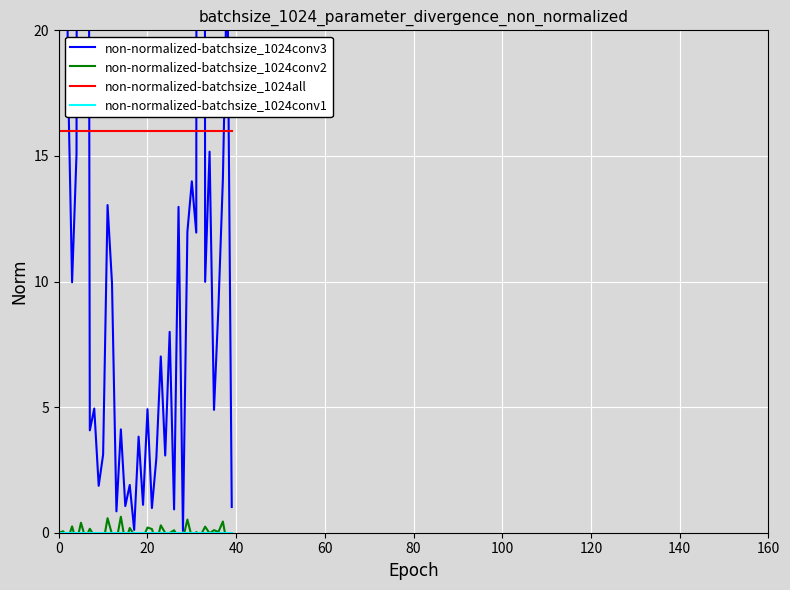

Which series has the widest spread of values?

non-normalized-batchsize_1024conv3